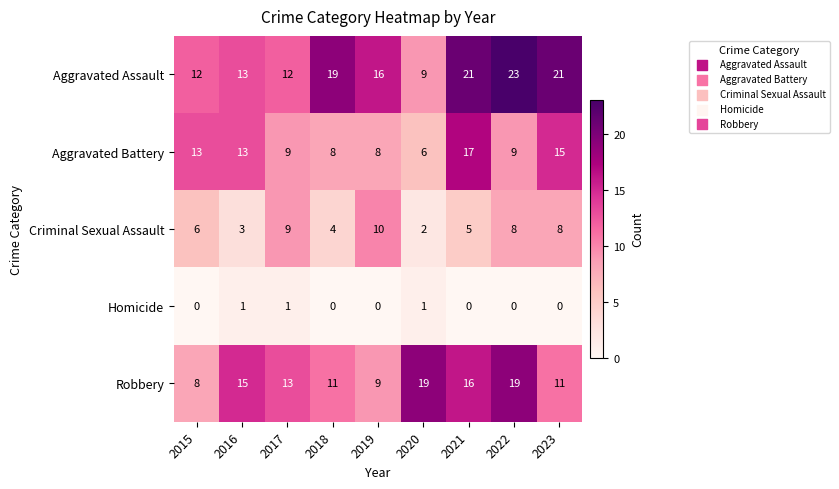

Is it true that Homicide equals 0 at 2021?

True